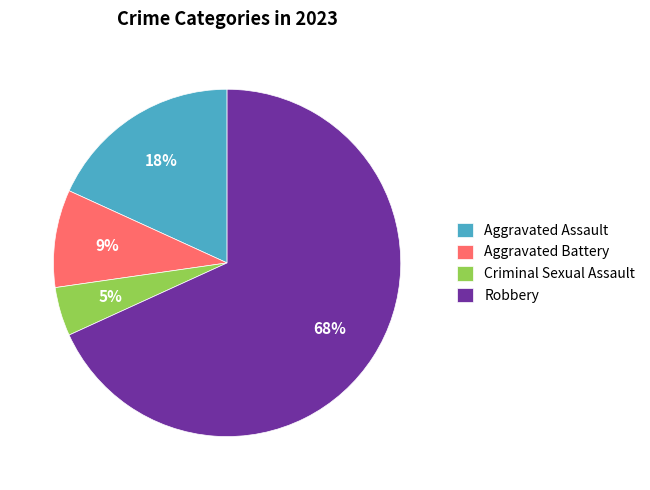

To the nearest percent, what is the difference between the Aggravated Assault and Aggravated Battery slice percentages?

9%